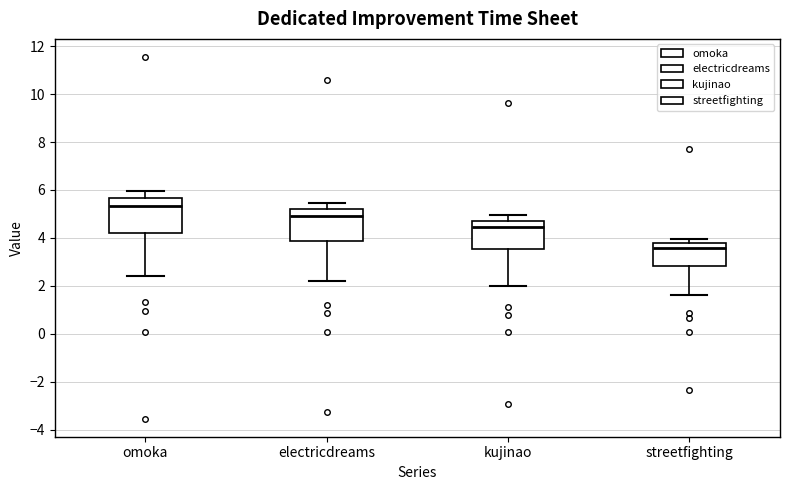

Which box's median line is the lowest?

streetfighting